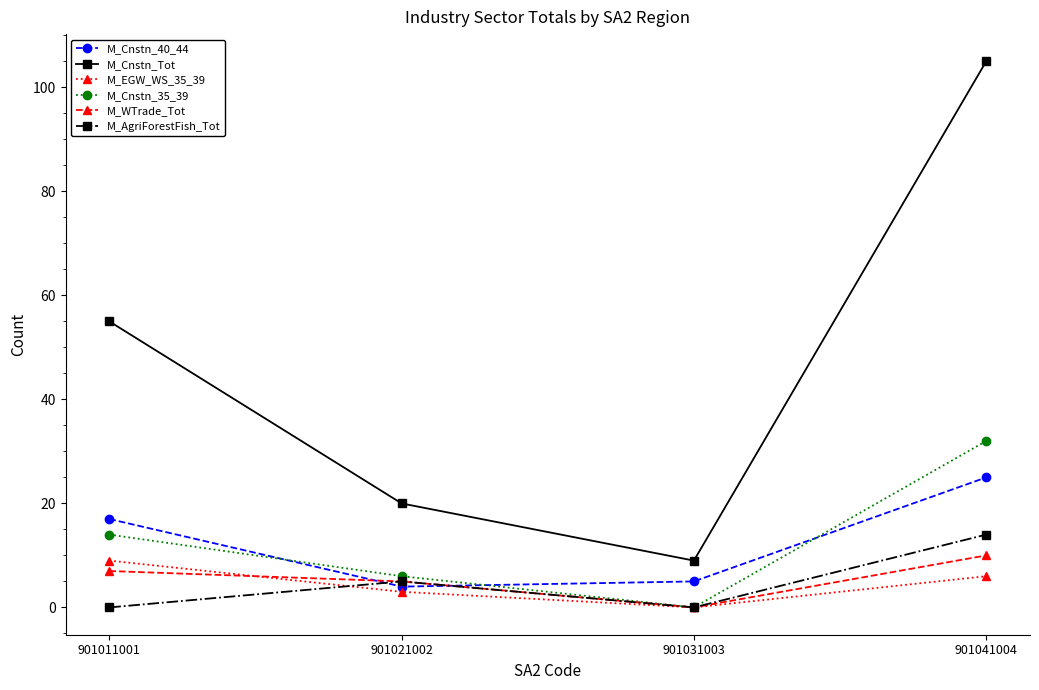

What is the spread (max minus min) of values at 901011001?

55